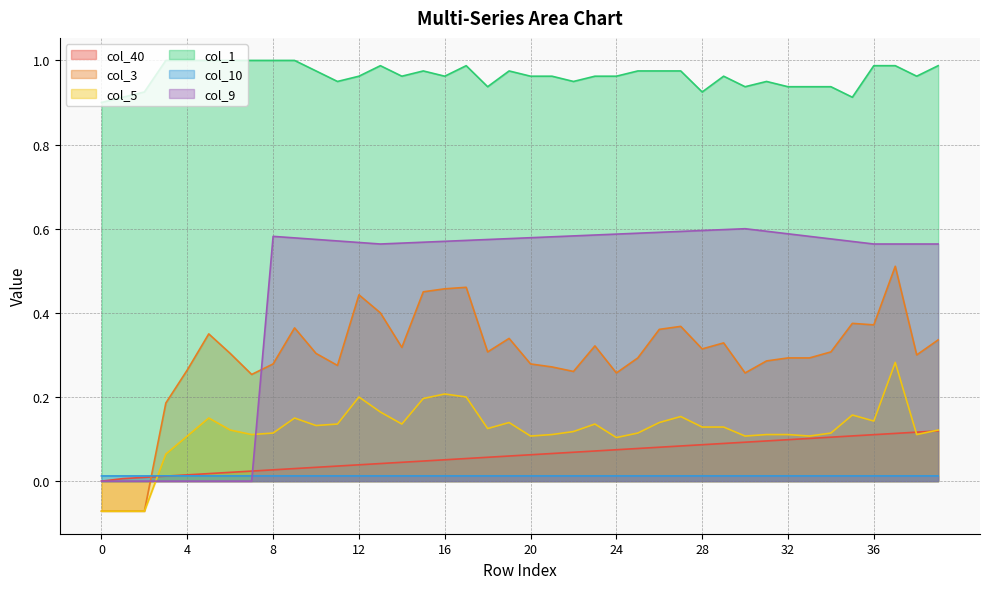

Reading right to left, transcribe all the data shown in this chart.

col_40: 39=0.1	38=0.1	37=0.1	36=0.1	35=0.1	34=0.1	33=0.1	32=0.1	31=0.1	30=0.1	29=0.1	28=0.1	27=0.1	26=0.1	25=0.1	24=0.1	23=0.1	22=0.1	21=0.1	20=0.1	19=0.1	18=0.1	17=0.1	16=0.1	15=0.0	14=0.0	13=0.0	12=0.0	11=0.0	10=0.0	9=0.0	8=0.0	7=0.0	6=0.0	5=0.0	4=0.0	3=0.0	2=0.0	1=0.0	0=0.0
col_3: 39=0.3	38=0.3	37=0.5	36=0.4	35=0.4	34=0.3	33=0.3	32=0.3	31=0.3	30=0.3	29=0.3	28=0.3	27=0.4	26=0.4	25=0.3	24=0.3	23=0.3	22=0.3	21=0.3	20=0.3	19=0.3	18=0.3	17=0.5	16=0.5	15=0.5	14=0.3	13=0.4	12=0.4	11=0.3	10=0.3	9=0.4	8=0.3	7=0.3	6=0.3	5=0.3	4=0.3	3=0.2	2=-0.1	1=-0.1	0=-0.1
col_5: 39=0.1	38=0.1	37=0.3	36=0.1	35=0.2	34=0.1	33=0.1	32=0.1	31=0.1	30=0.1	29=0.1	28=0.1	27=0.2	26=0.1	25=0.1	24=0.1	23=0.1	22=0.1	21=0.1	20=0.1	19=0.1	18=0.1	17=0.2	16=0.2	15=0.2	14=0.1	13=0.2	12=0.2	11=0.1	10=0.1	9=0.1	8=0.1	7=0.1	6=0.1	5=0.1	4=0.1	3=0.1	2=-0.1	1=-0.1	0=-0.1
col_1: 39=1.0	38=1.0	37=1.0	36=1.0	35=0.9	34=0.9	33=0.9	32=0.9	31=1.0	30=0.9	29=1.0	28=0.9	27=1.0	26=1.0	25=1.0	24=1.0	23=1.0	22=1.0	21=1.0	20=1.0	19=1.0	18=0.9	17=1.0	16=1.0	15=1.0	14=1.0	13=1.0	12=1.0	11=1.0	10=1.0	9=1.0	8=1.0	7=1.0	6=1.0	5=1.0	4=1.0	3=1.0	2=0.9	1=0.9	0=0.9
col_10: 39=0.0	38=0.0	37=0.0	36=0.0	35=0.0	34=0.0	33=0.0	32=0.0	31=0.0	30=0.0	29=0.0	28=0.0	27=0.0	26=0.0	25=0.0	24=0.0	23=0.0	22=0.0	21=0.0	20=0.0	19=0.0	18=0.0	17=0.0	16=0.0	15=0.0	14=0.0	13=0.0	12=0.0	11=0.0	10=0.0	9=0.0	8=0.0	7=0.0	6=0.0	5=0.0	4=0.0	3=0.0	2=0.0	1=0.0	0=0.0
col_9: 39=0.6	38=0.6	37=0.6	36=0.6	35=0.6	34=0.6	33=0.6	32=0.6	31=0.6	30=0.6	29=0.6	28=0.6	27=0.6	26=0.6	25=0.6	24=0.6	23=0.6	22=0.6	21=0.6	20=0.6	19=0.6	18=0.6	17=0.6	16=0.6	15=0.6	14=0.6	13=0.6	12=0.6	11=0.6	10=0.6	9=0.6	8=0.6	7=0.0	6=0.0	5=0.0	4=0.0	3=0.0	2=0.0	1=0.0	0=0.0